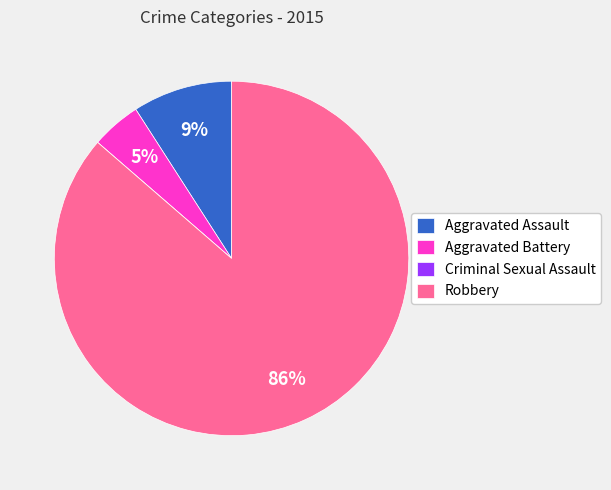

Is there a majority slice in this chart?

Yes